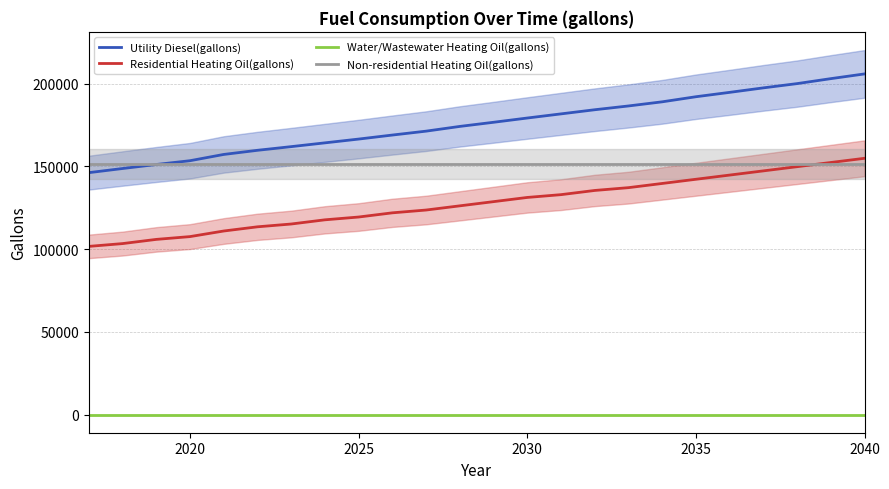

What is the minimum value for Residential Heating Oil(gallons)?

101605.0